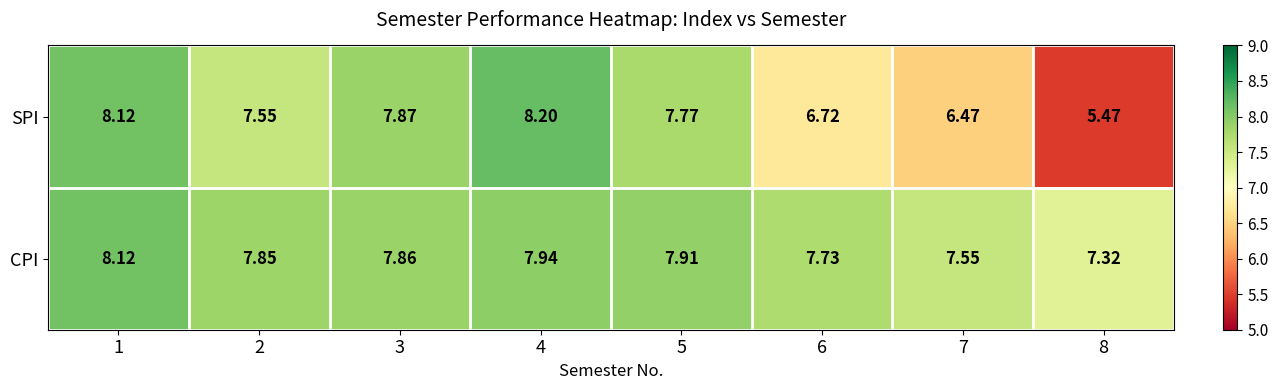

List the series in order of their peak value, highest first.

SPI, CPI